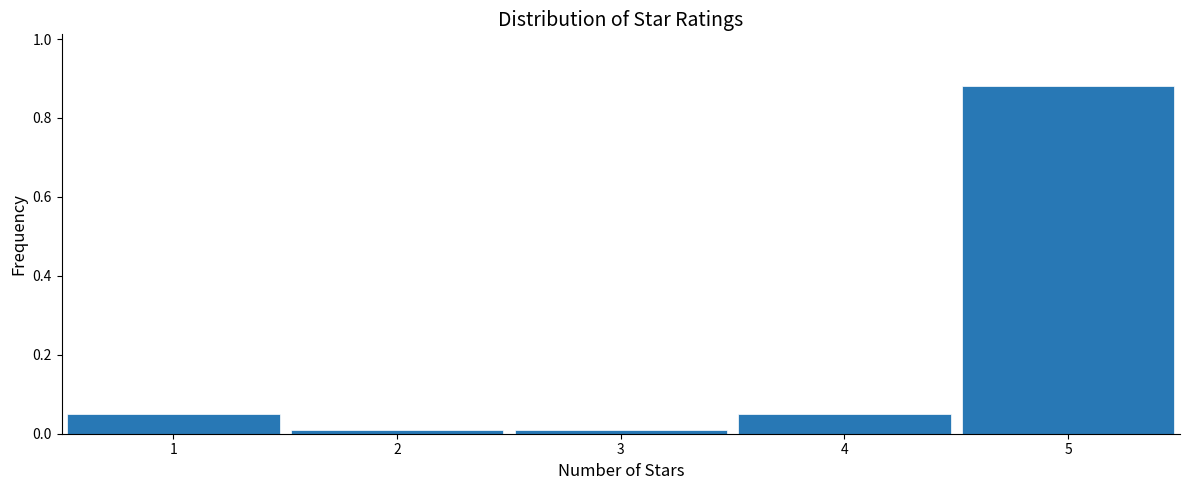

Reading left to right, transcribe this chart: for each bar, give the range it covers on the x-axis and its height. The values are not printed on the chart, so give them approximately, as read against the axis.

0.5 to 1.5: 0.06
1.5 to 2.5: under 0.02
2.5 to 3.5: under 0.02
3.5 to 4.5: 0.06
4.5 to 5.5: 0.88